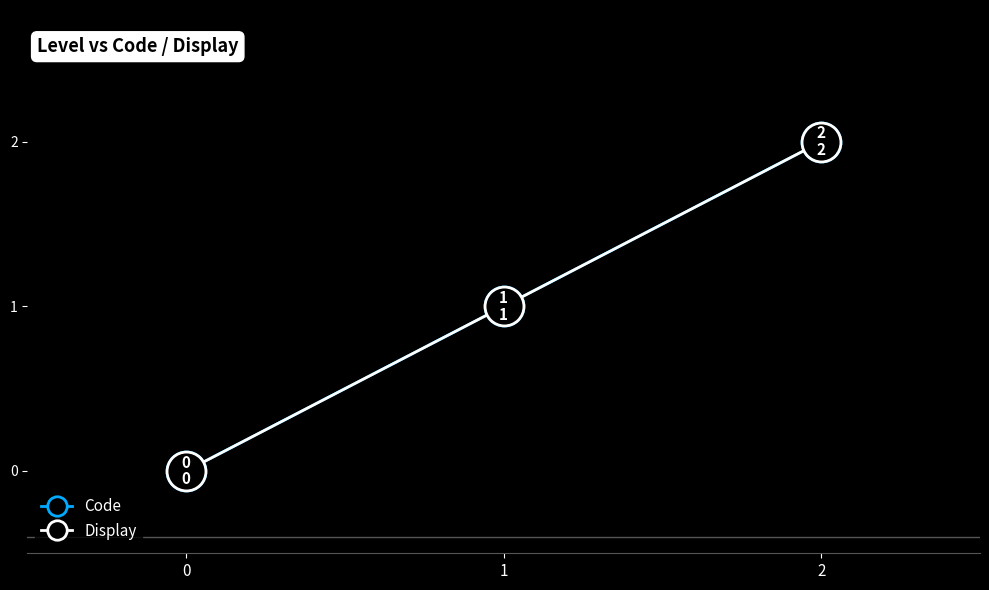

Between 0 and 2, which series saw the biggest shift?

Code